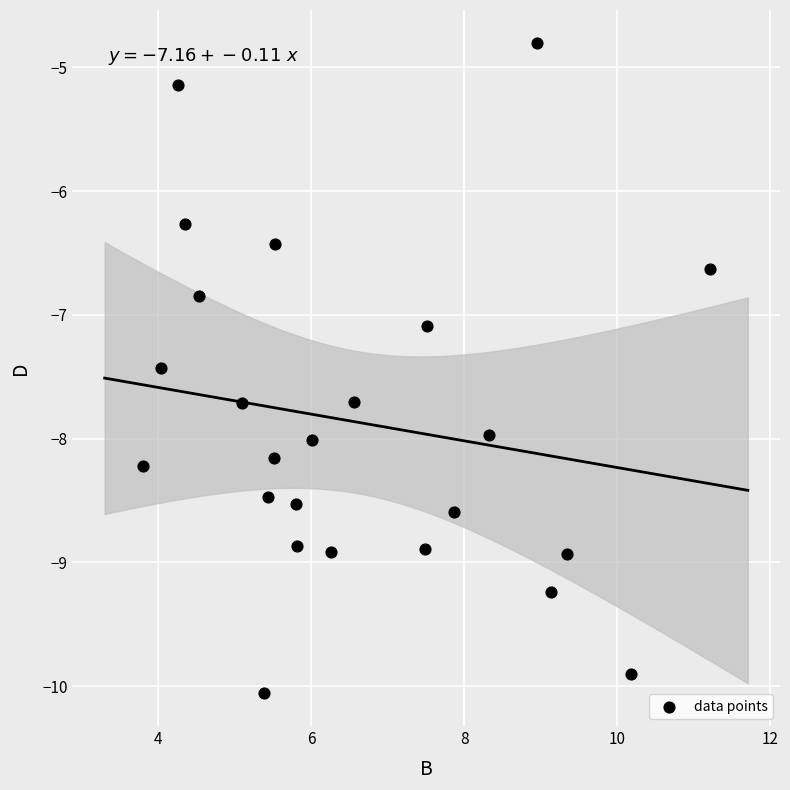

What Y value in the scatter plot is closest to -7?

-7.1